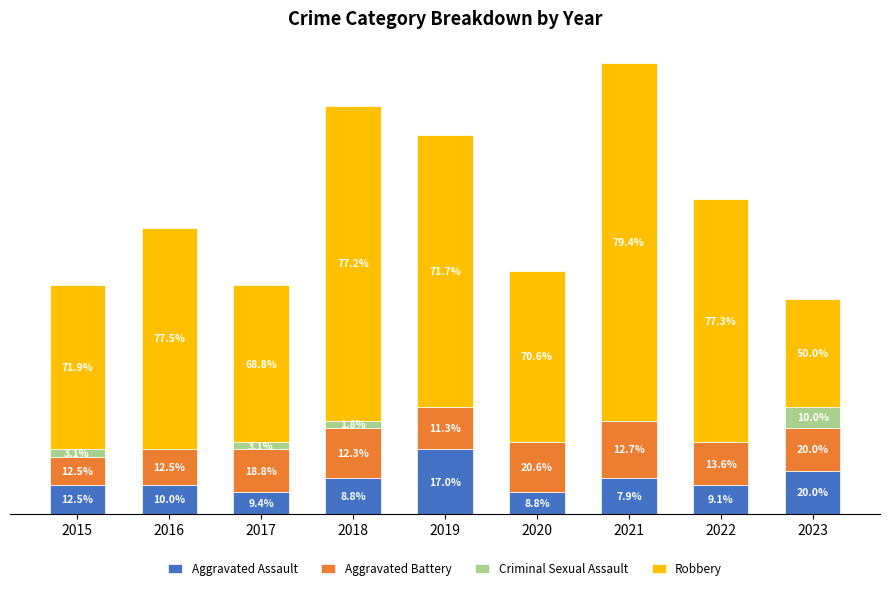

Are the bars horizontal?

No